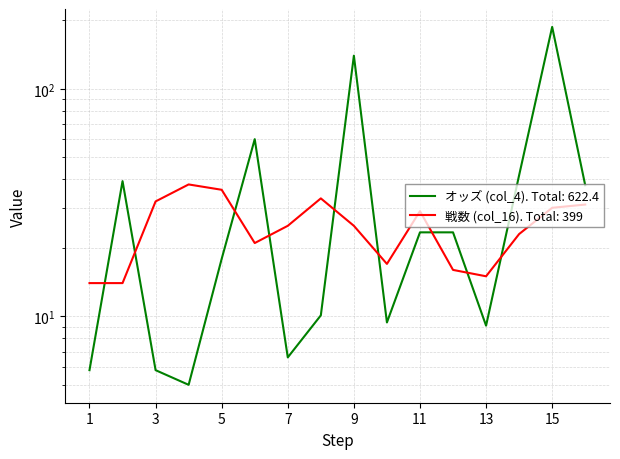

What are all the series names shown in the legend?

オッズ (col_4), 戦数 (col_16)